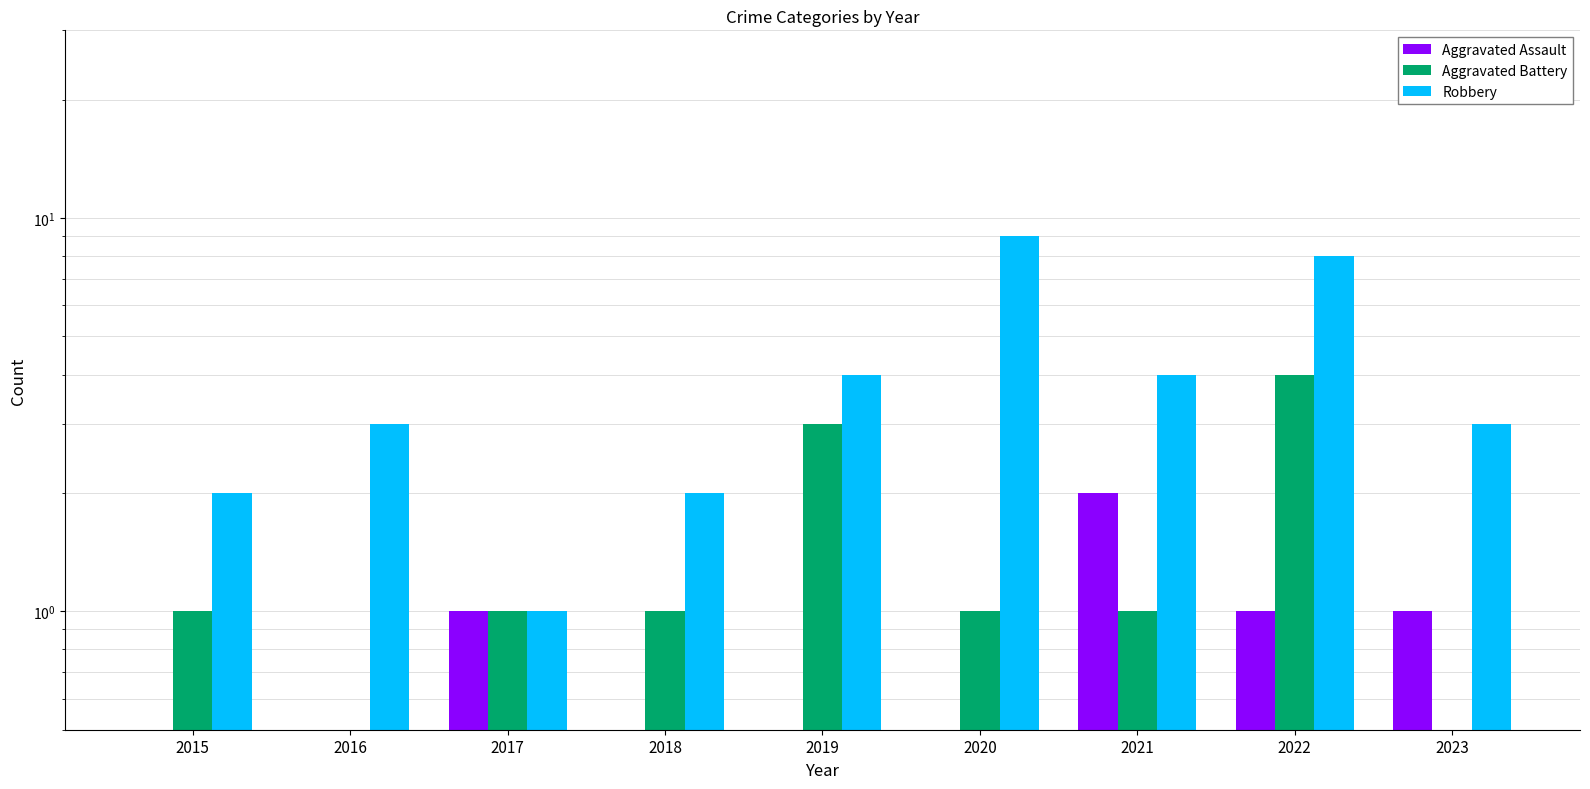

The value of Aggravated Assault at 2021 is 2. True or false?

True